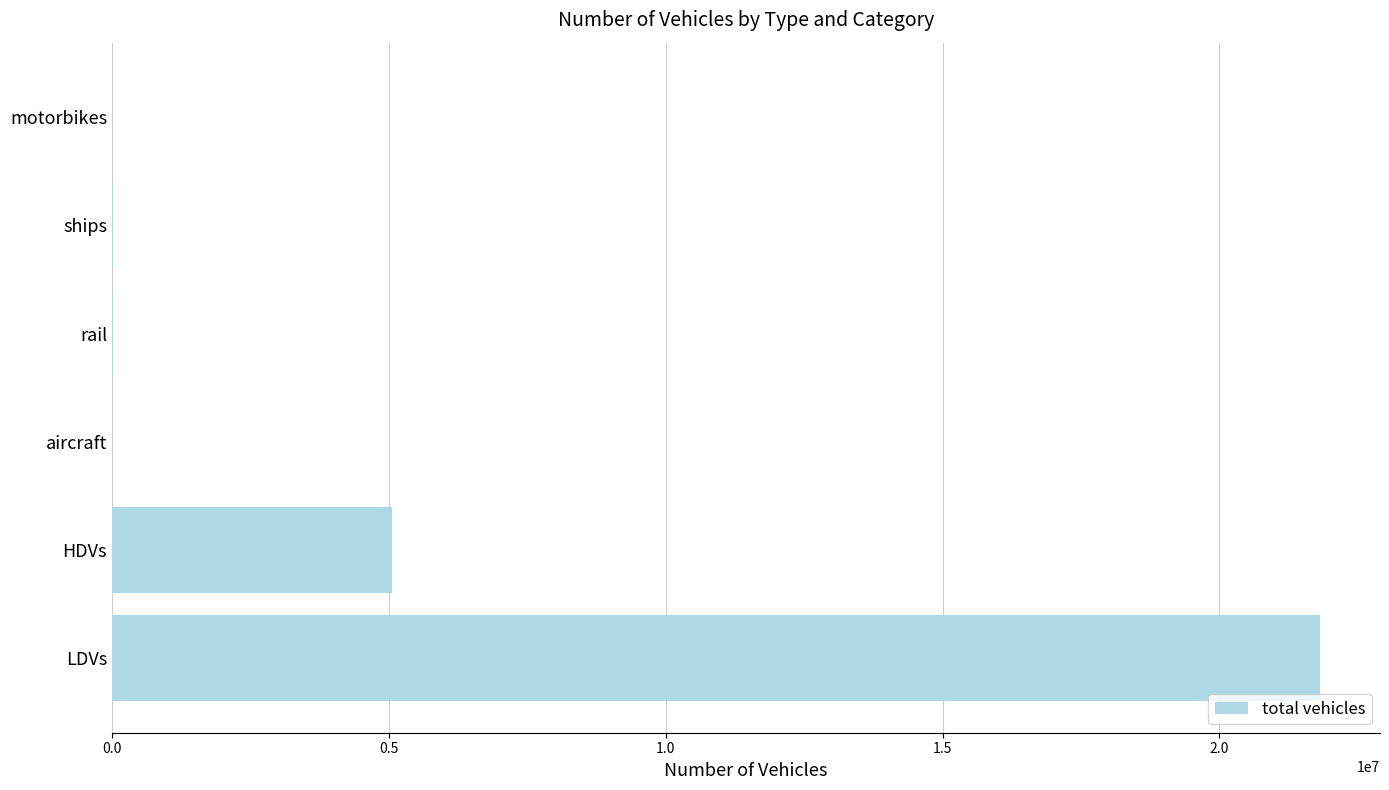

The chart shows a value of 21810832.3 at LDVs. True or false?

True